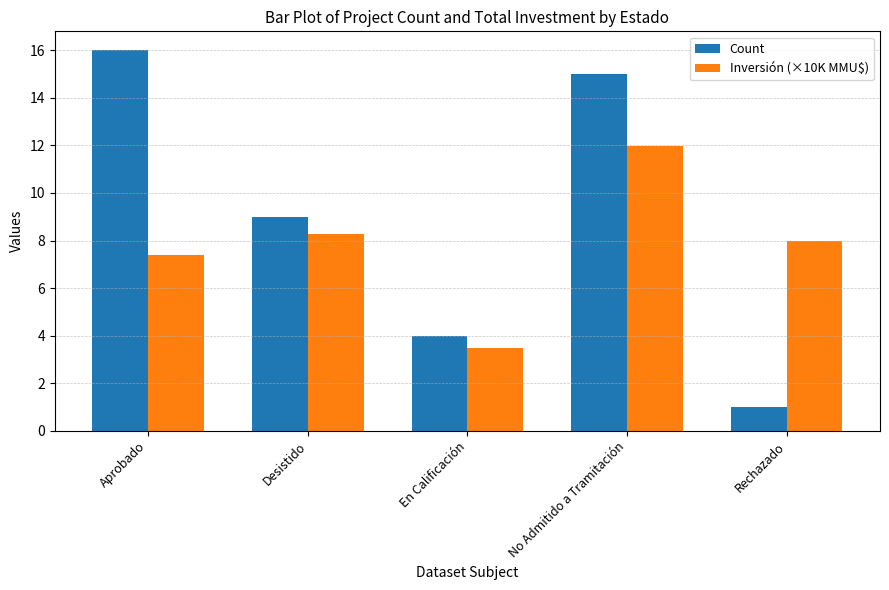

What is the sum of all Inversión (×10K MMU$) values?

39.1